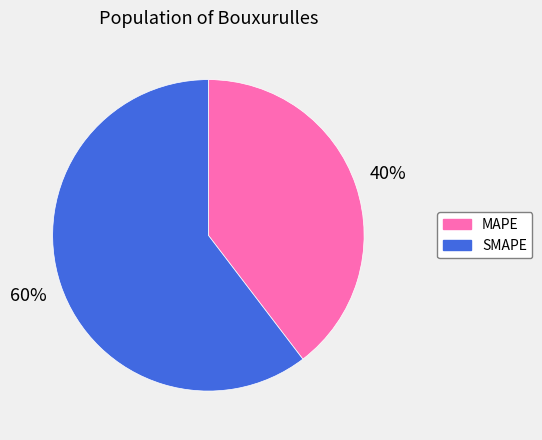

True or false: MAPE accounts for 40% of the total.

True